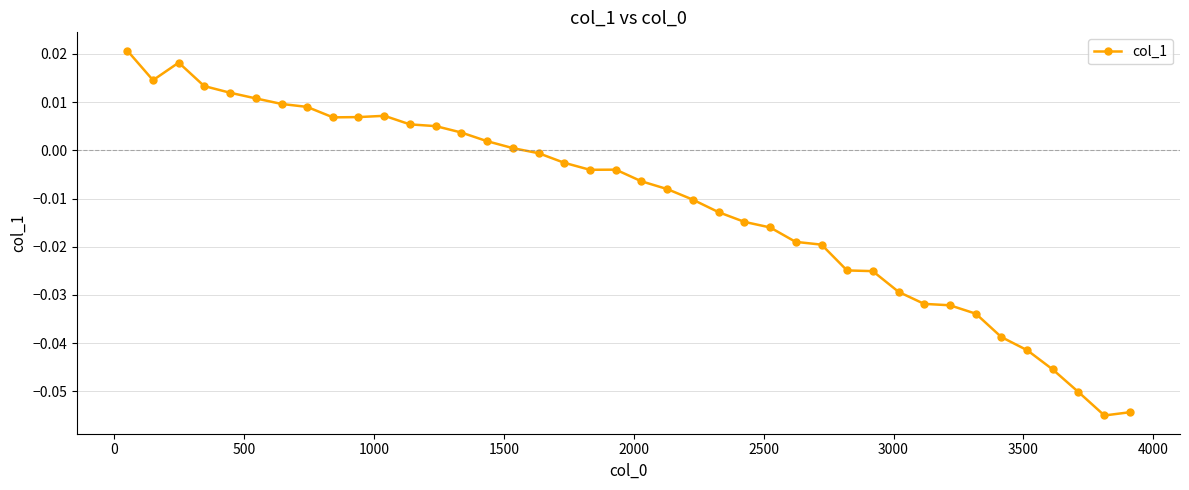

True or false: there are more than 1 points higher than both neighbors.

True